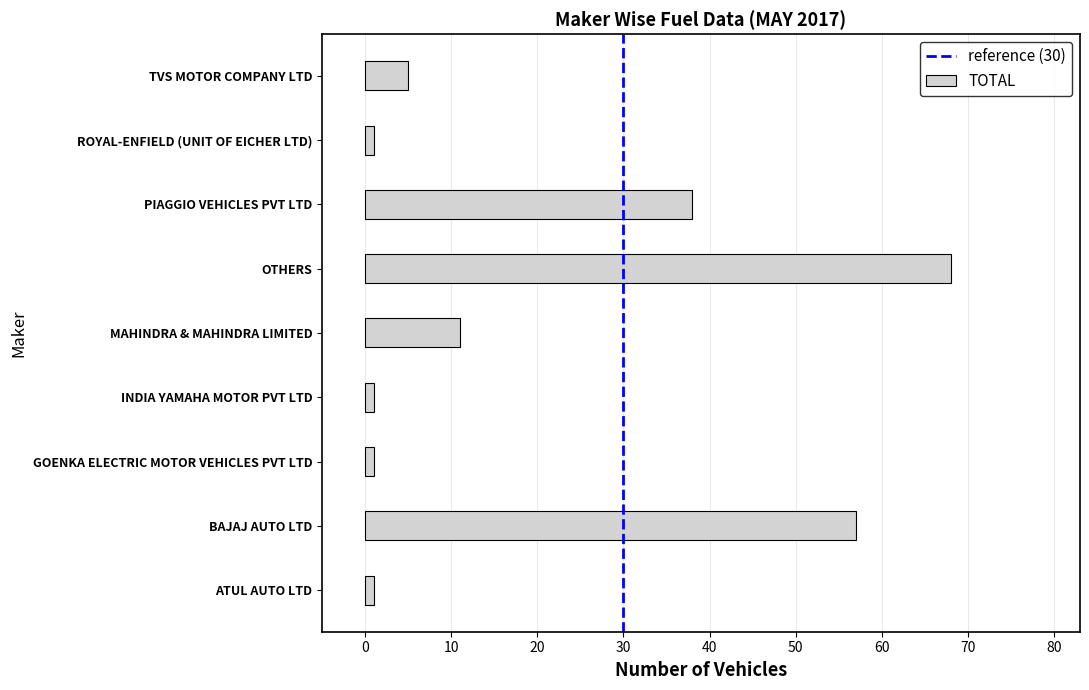

Is it true that the value at MAHINDRA & MAHINDRA LIMITED is 8?

False